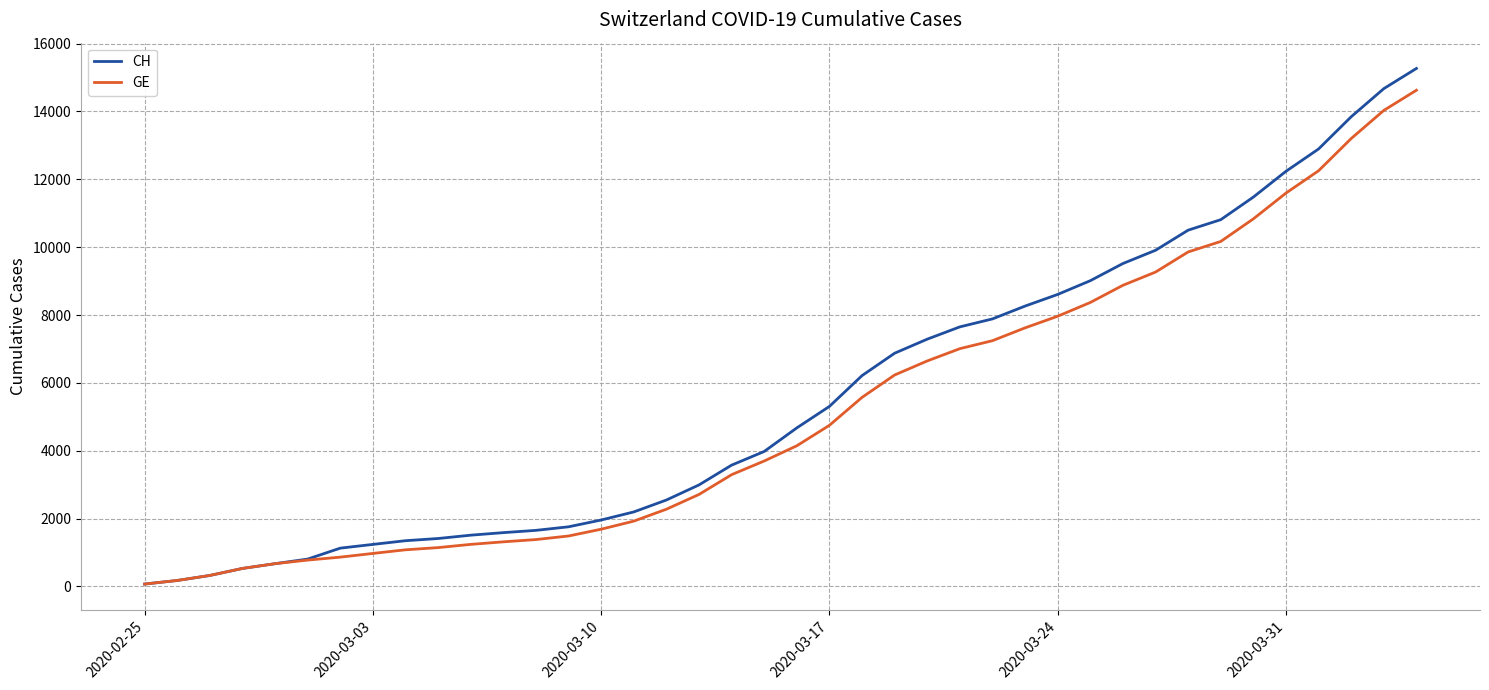

How many categories are shown in the chart?

40